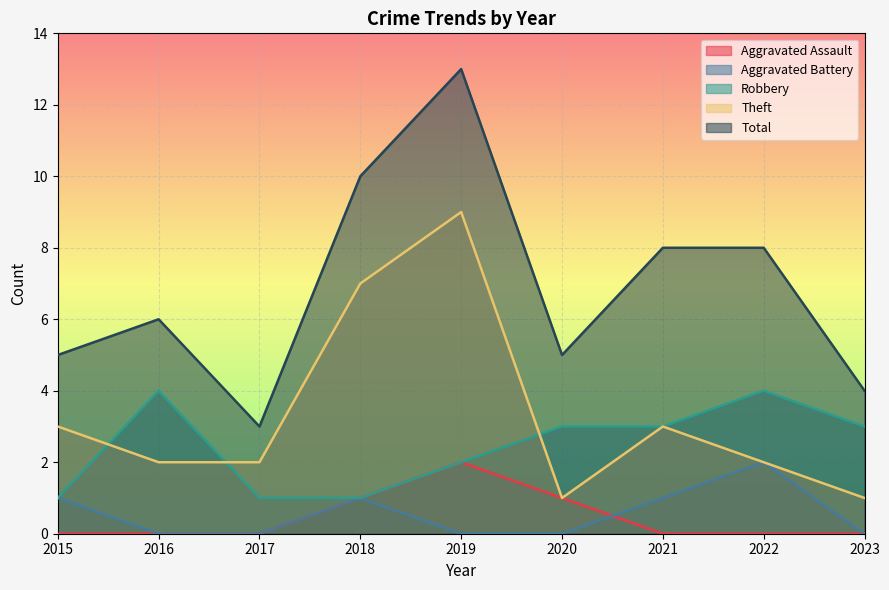

Which series has the widest spread of values?

Total